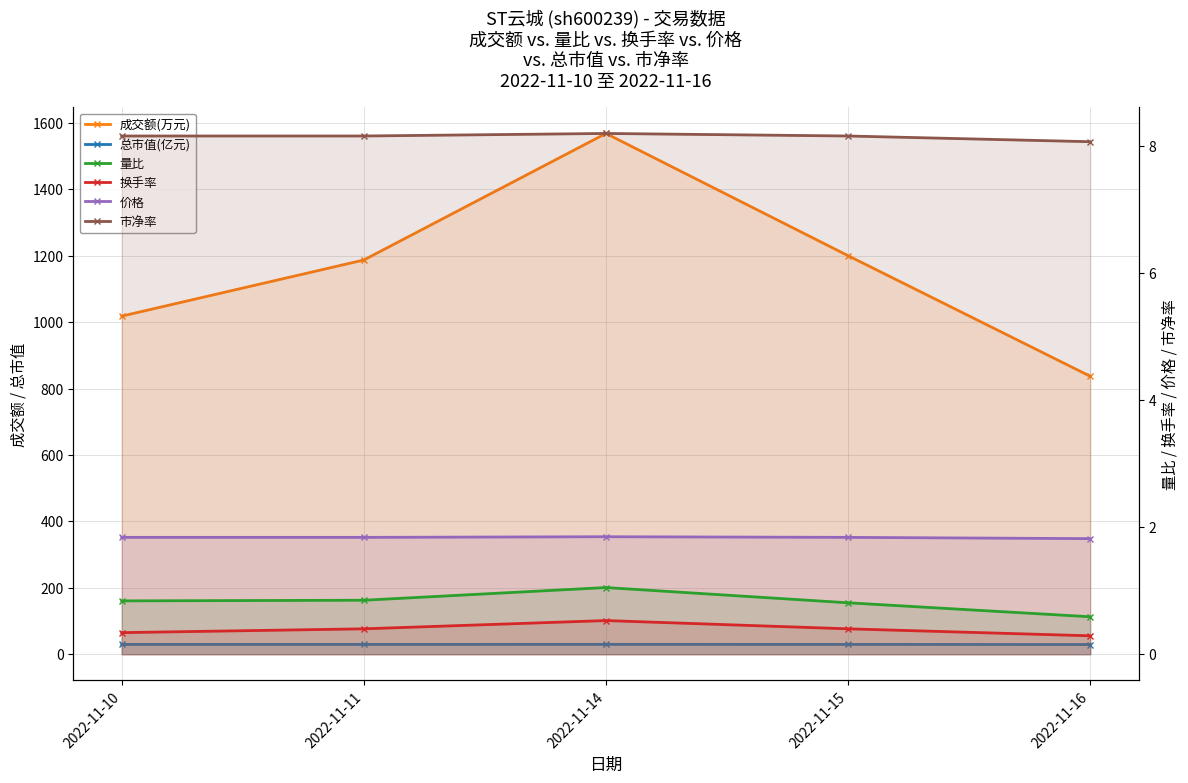

Is the value of 成交额(万元) at 2022-11-11 greater than the value of 市净率 at 2022-11-14?

Yes